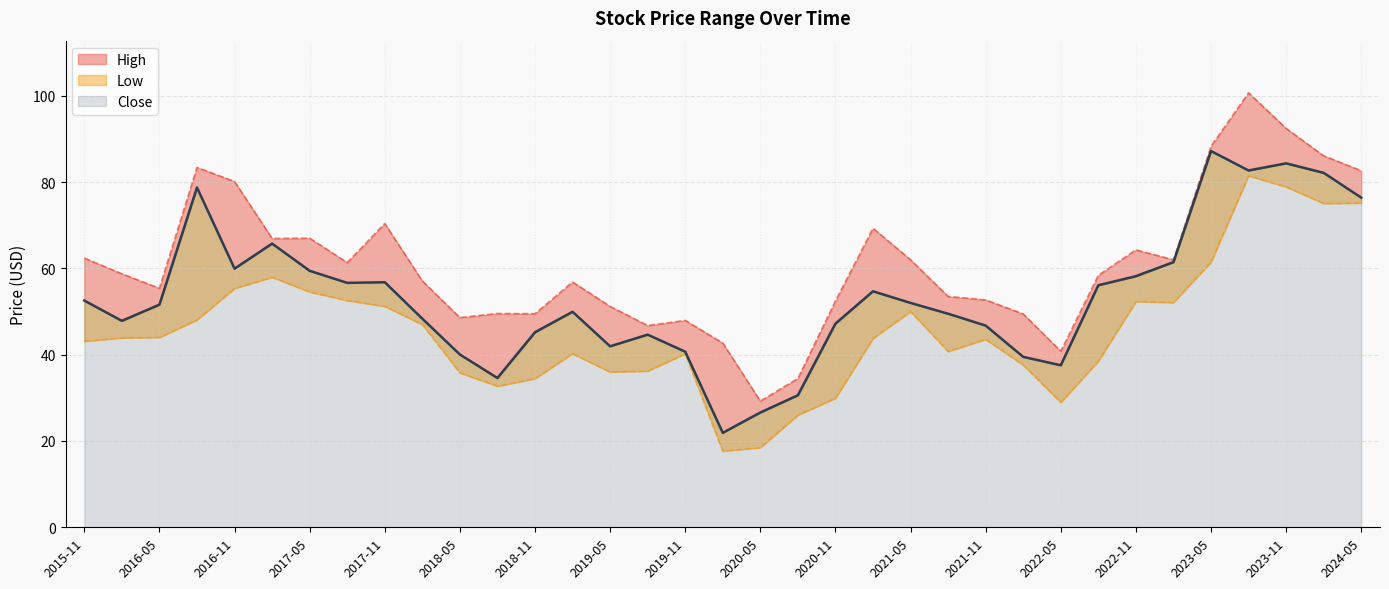

True or false: Low and High cross at least once.

False